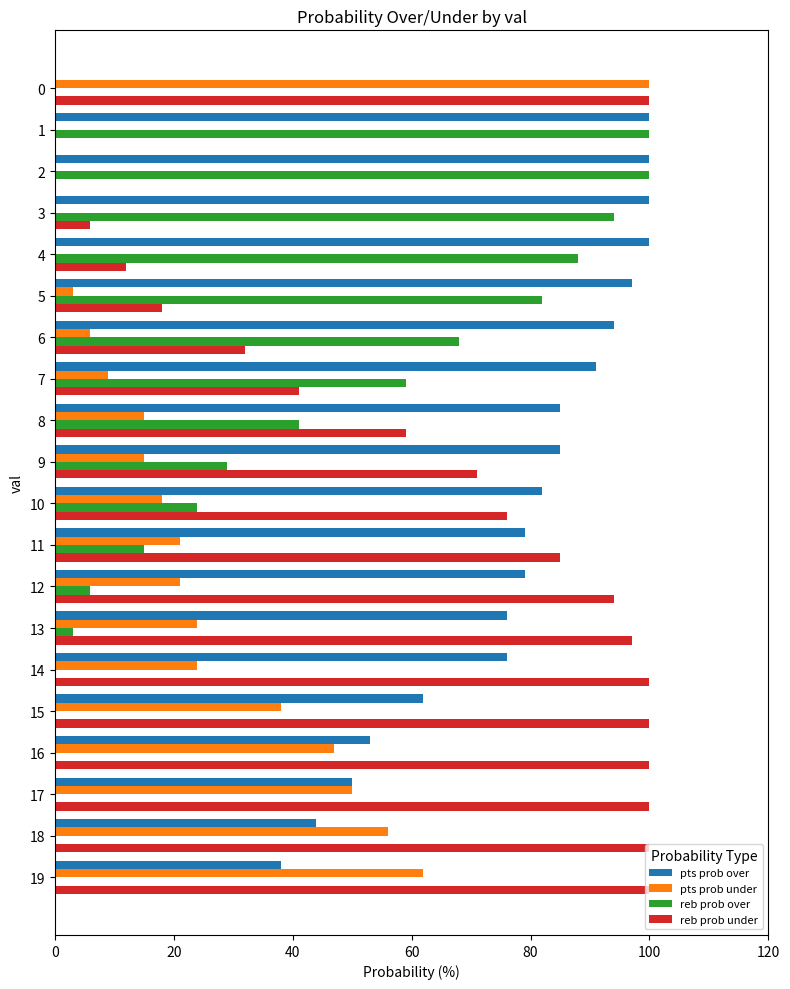

The pts prob over series shows 50 at 6. True or false?

False